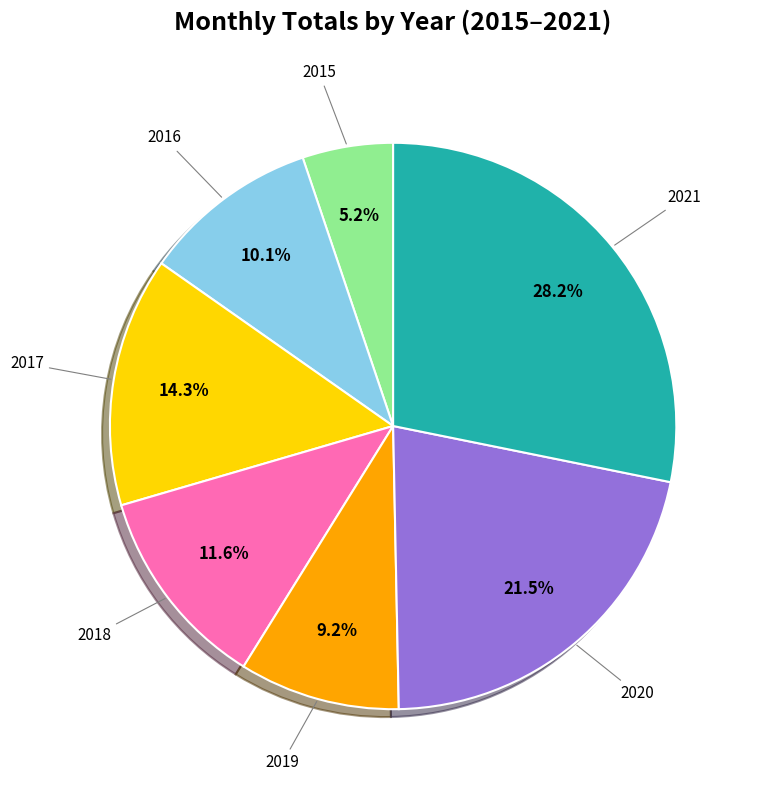

Does any single category account for the majority?

No